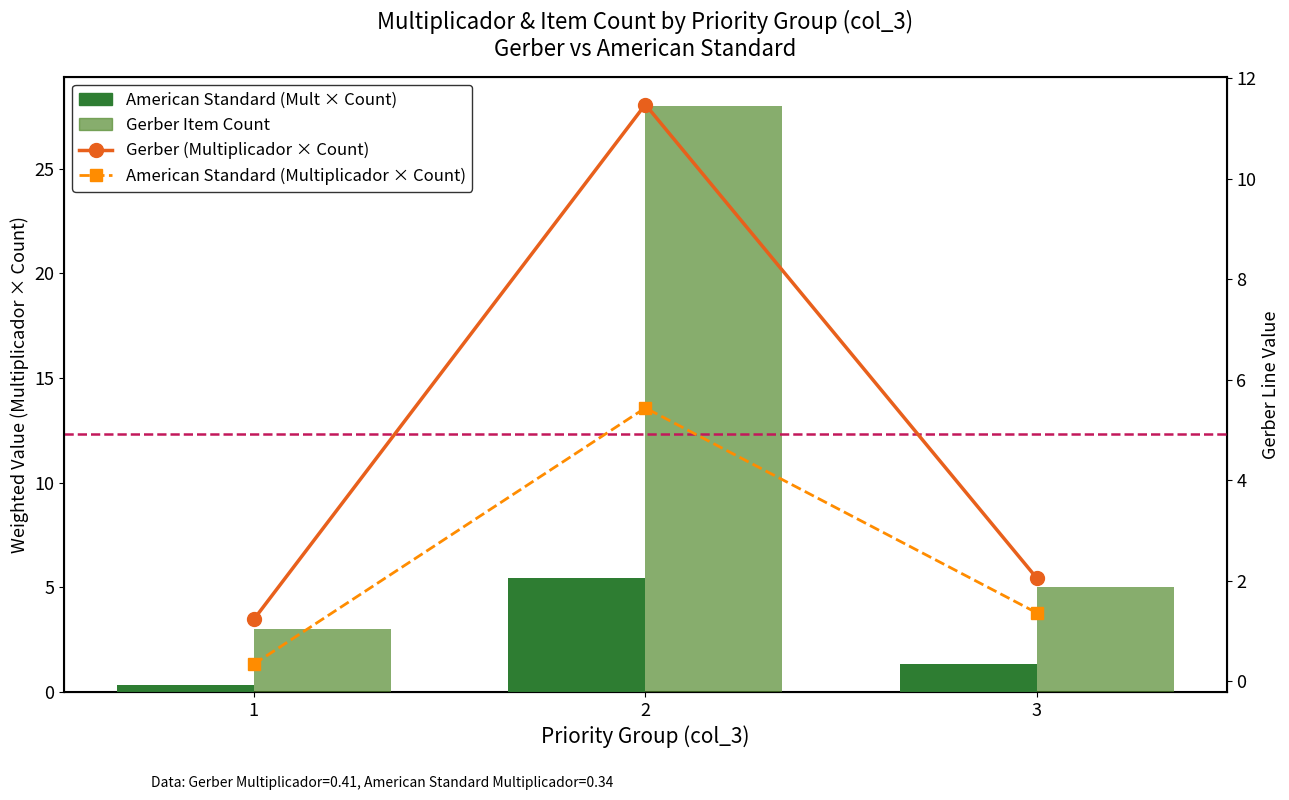

The Gerber (Multiplicador × Count) series shows 1.2 at 1. True or false?

True